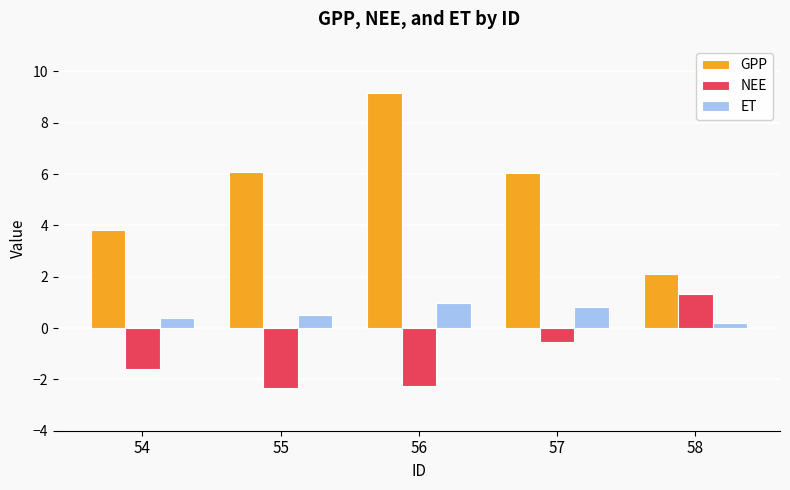

Count the number of data series in this chart.

3